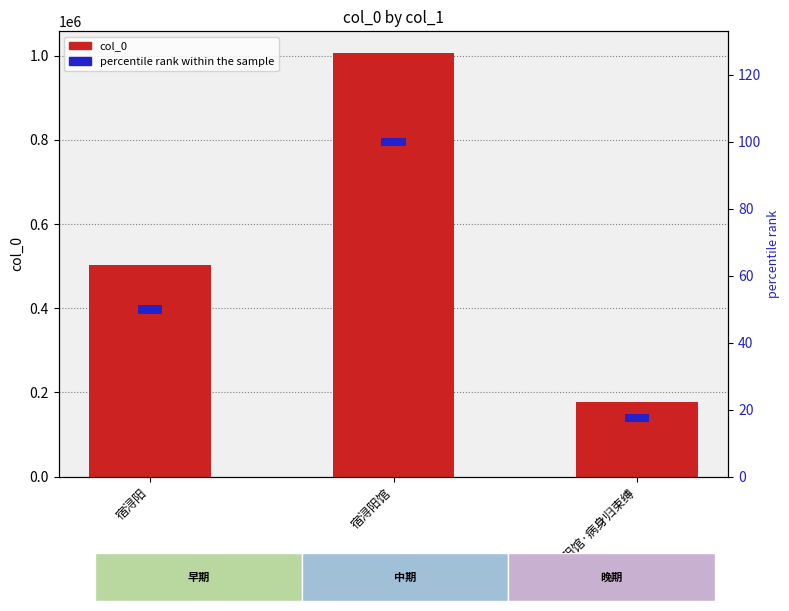

Where does the col_0 series first go above 502421?

宿浔阳馆